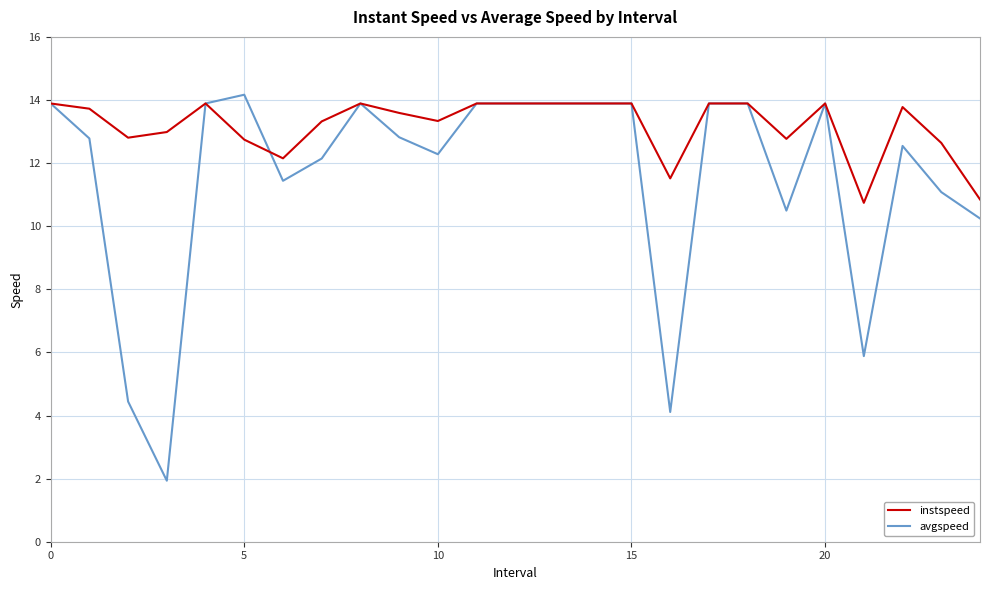

Which series has the widest spread of values?

avgspeed